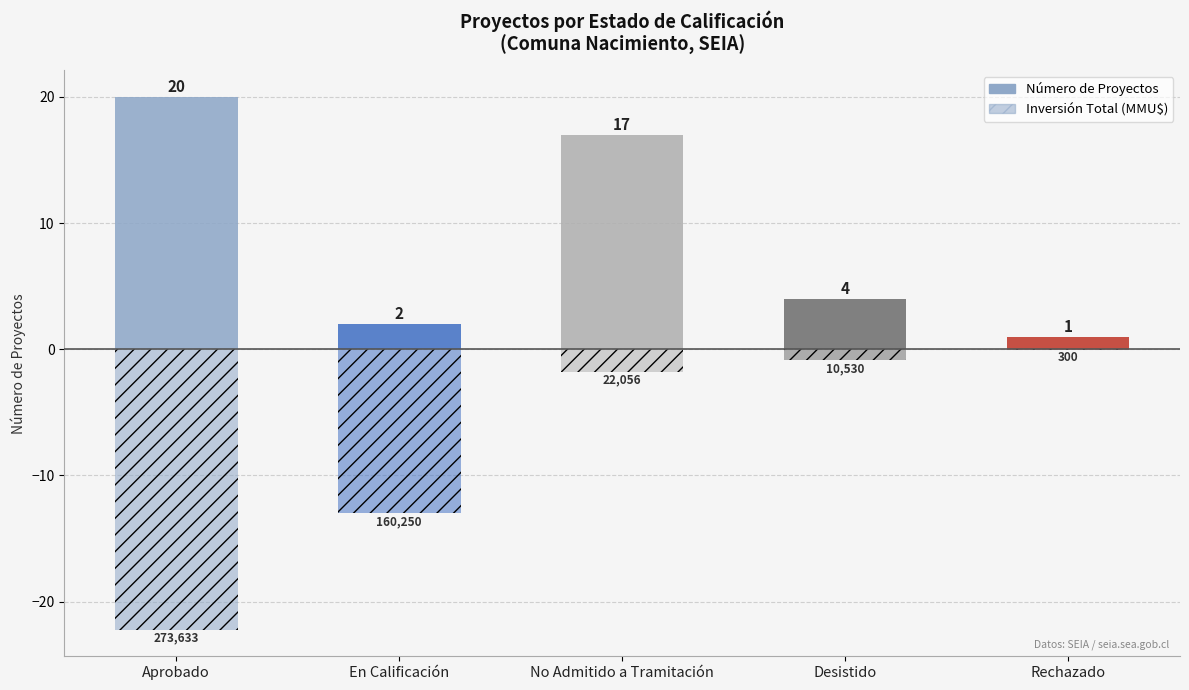

True or false: Inversión Total (MMU$) [escala] has a value of -2.4 at No Admitido a Tramitación.

False